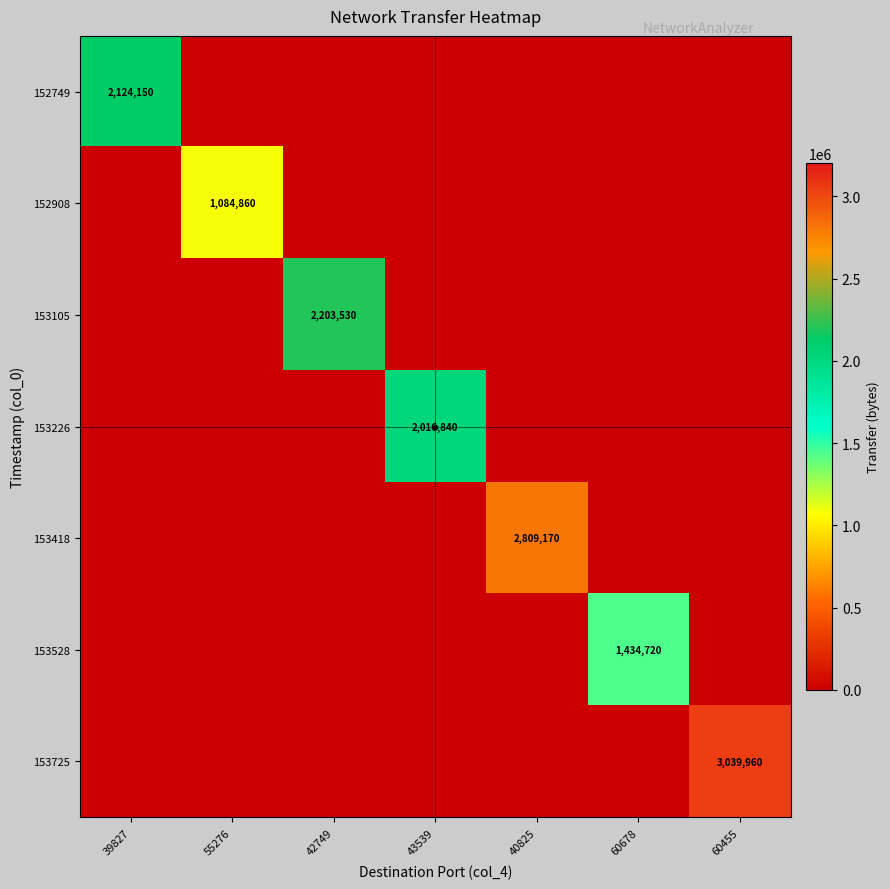

Is it true that 153418 equals 0.6 at 43539?

False